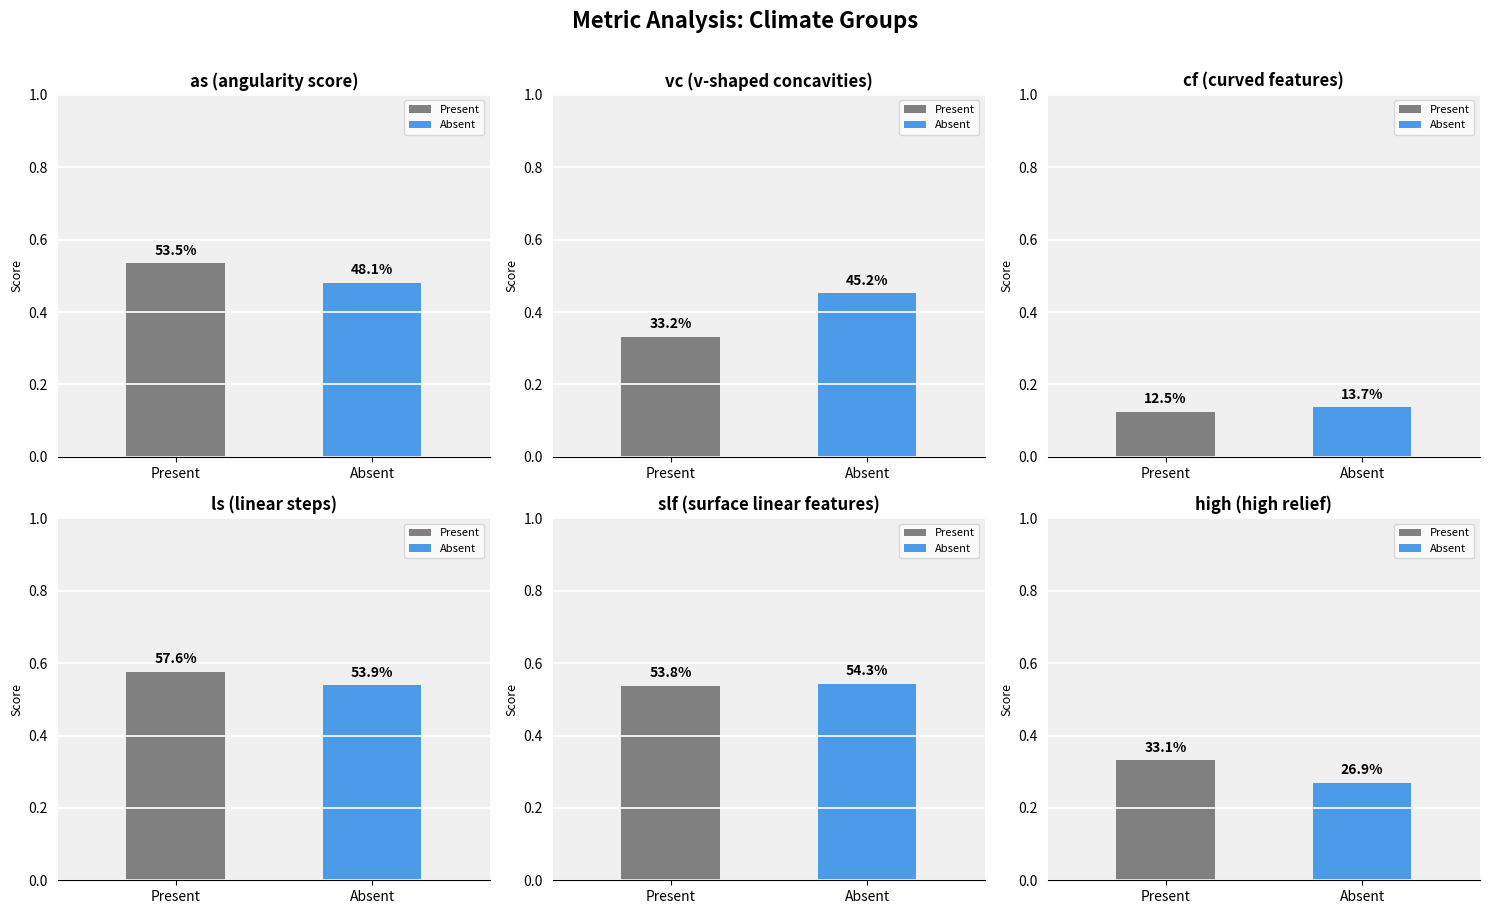

What is the approximate value of slf at Absent?

0.5